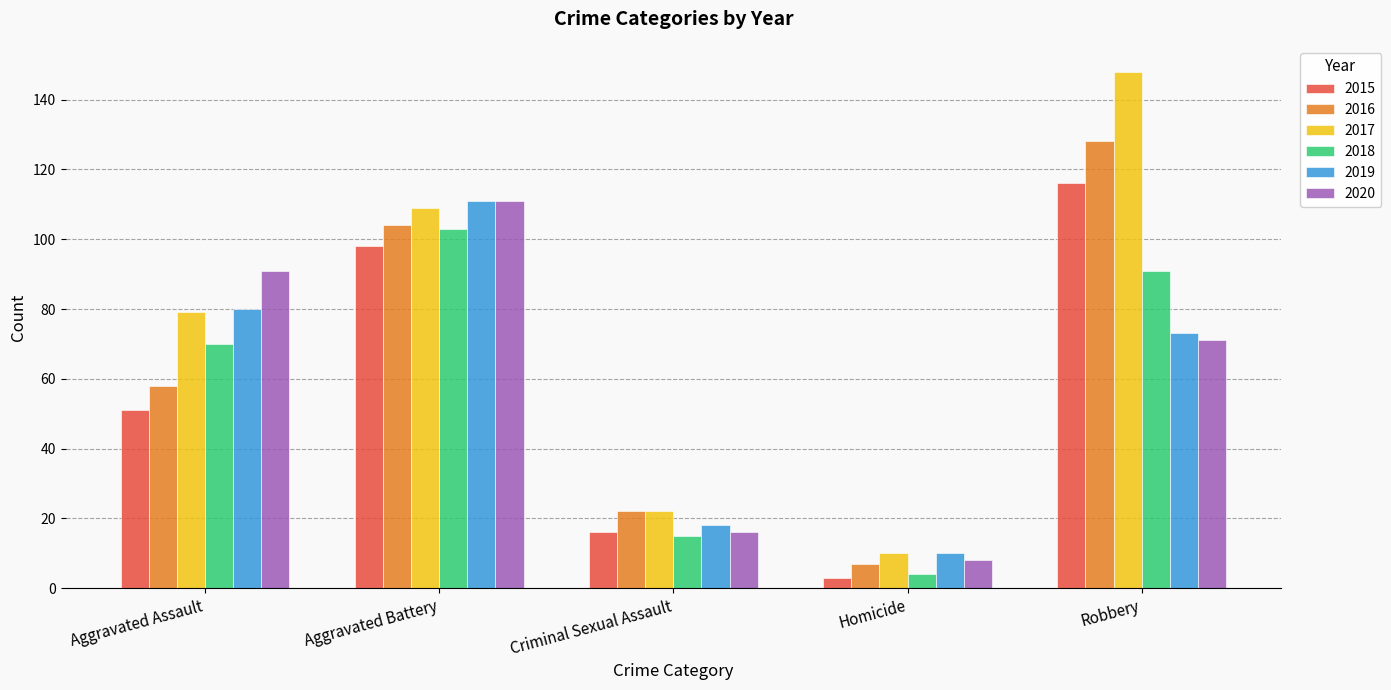

What value does the 2018 series have at Aggravated Battery?

103